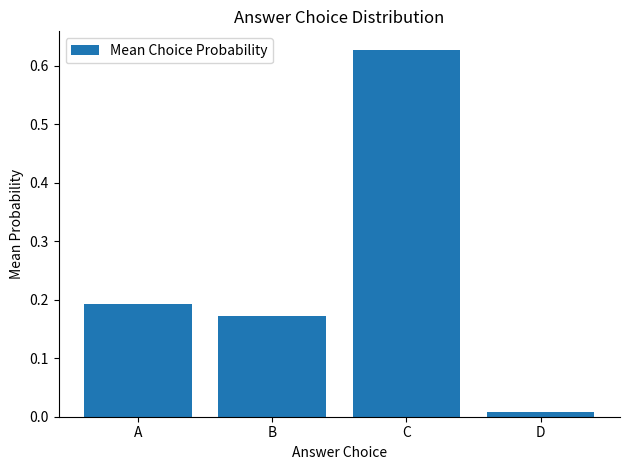

Where is the data nearest to the value 0?

D